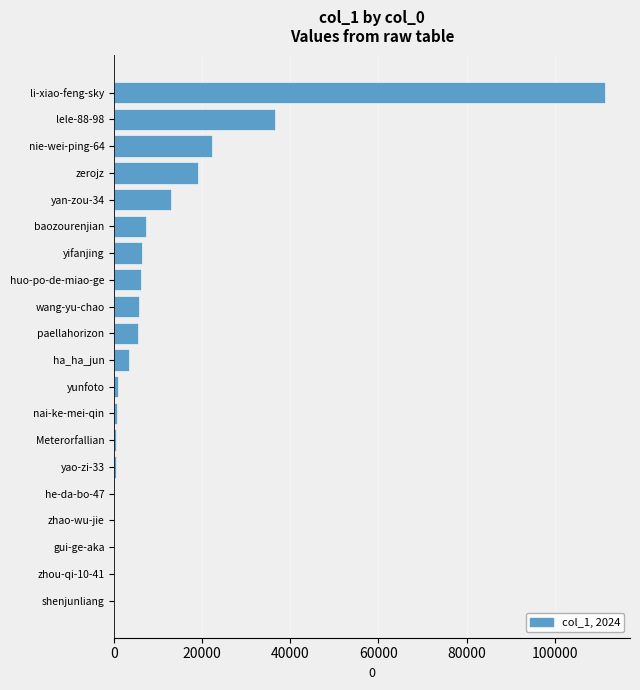

Approximately how many times larger is the value at lele-88-98 compared to wang-yu-chao?

6.6